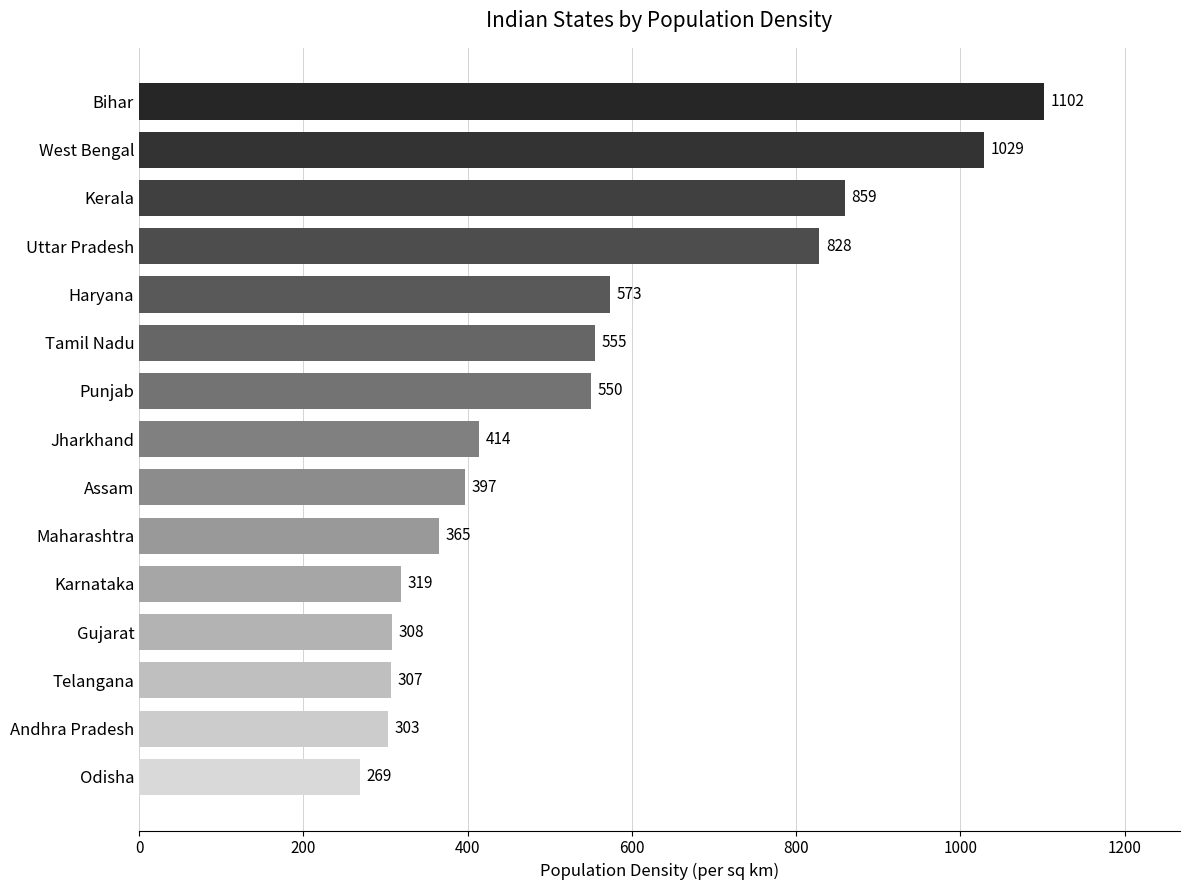

How many data points are less than 414?

7